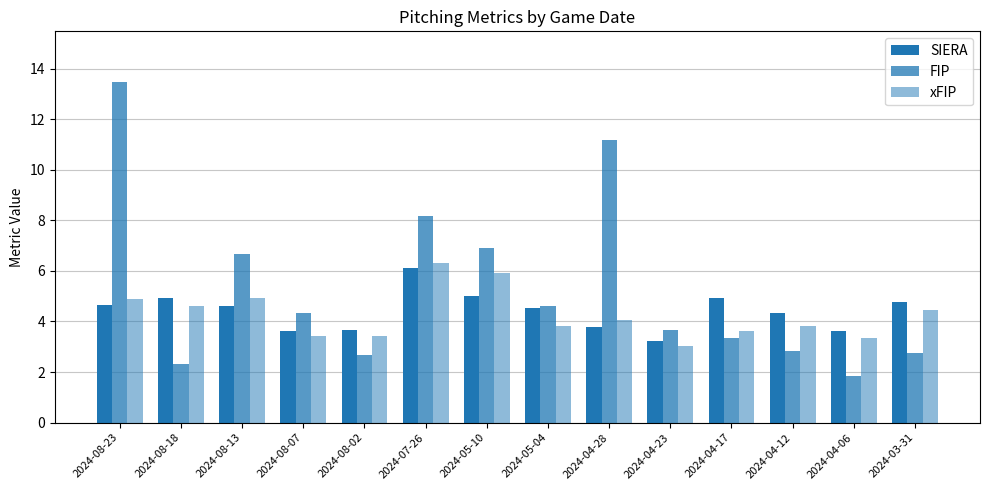

What is the sum of the xFIP values at 2024-03-31 and 2024-08-18?

9.1